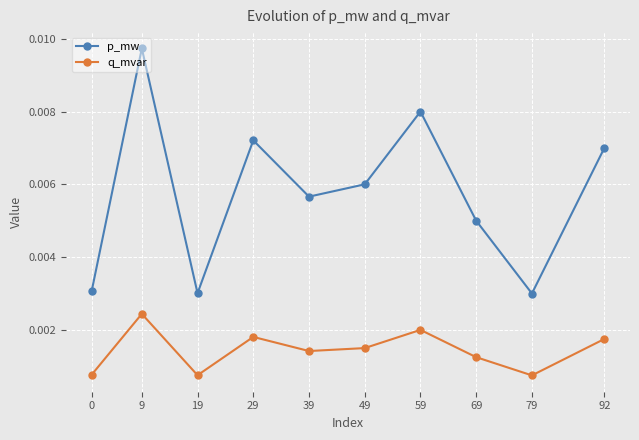

True or false: p_mw and q_mvar intersect in this chart.

False